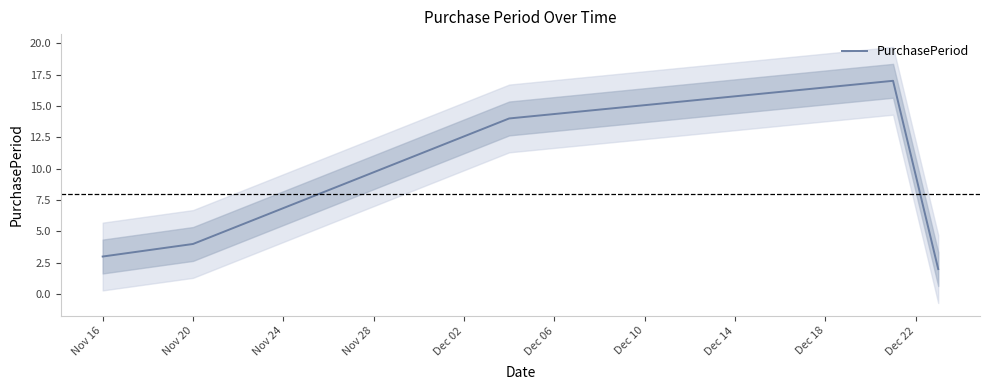

True or false: the data shows 3 at Nov 16.

True